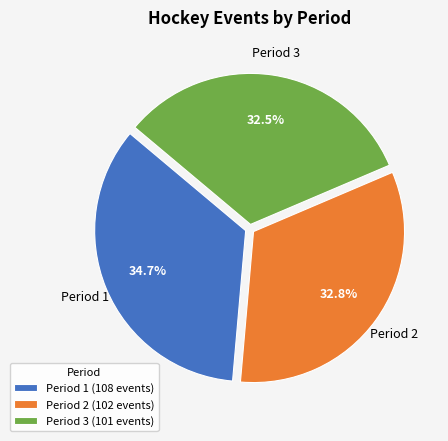

Approximately how many times larger is the value at Period 3 compared to Period 1?

0.9